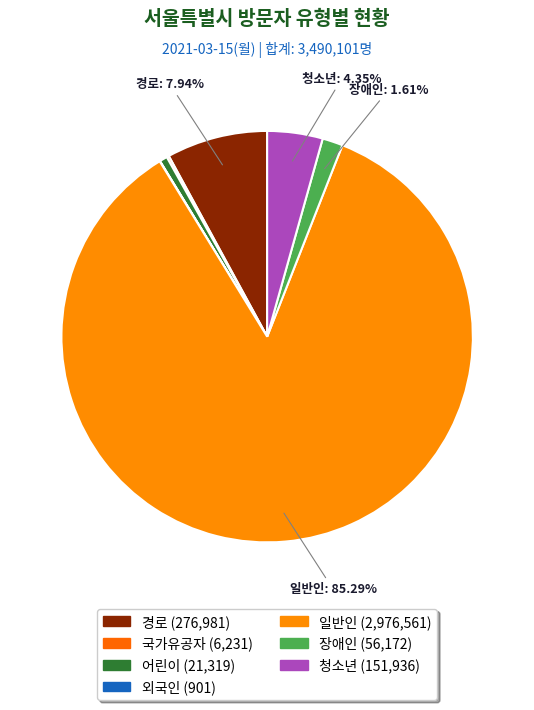

Is it true that 국가유공자 is 1% of the pie?

False